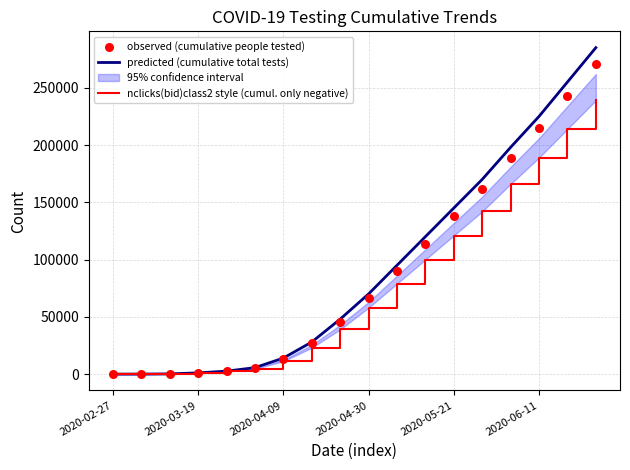

What is the total value across all series at 8?

132500